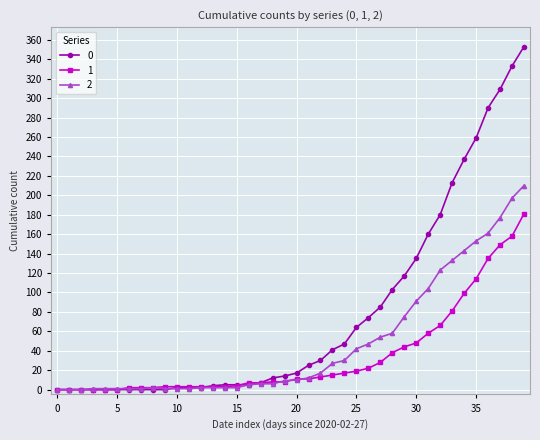

At how many categories does at least one series exceed 271?

4